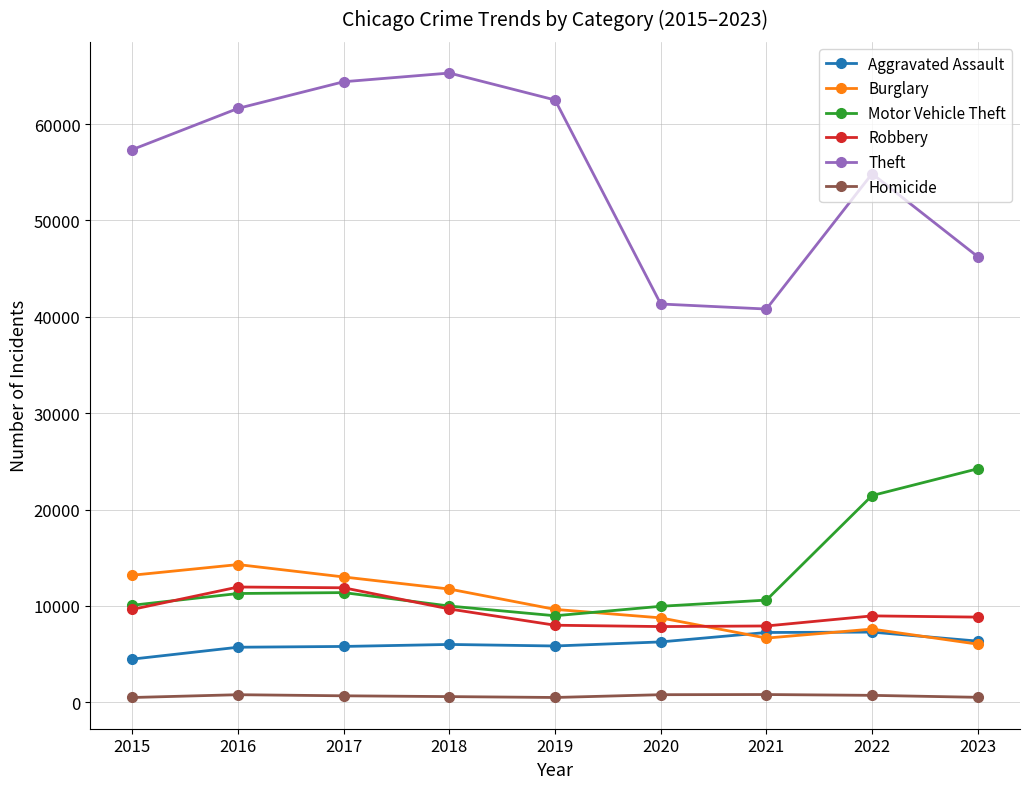

What is the sum of all Robbery values?

84728